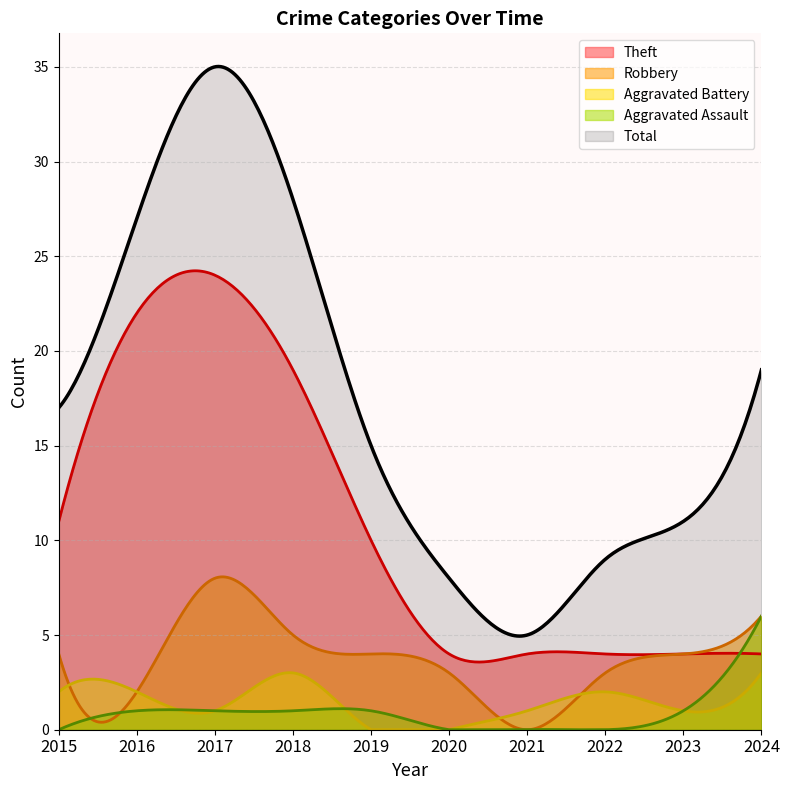

What is the sum of the Theft values at 2022 and 2024?

8